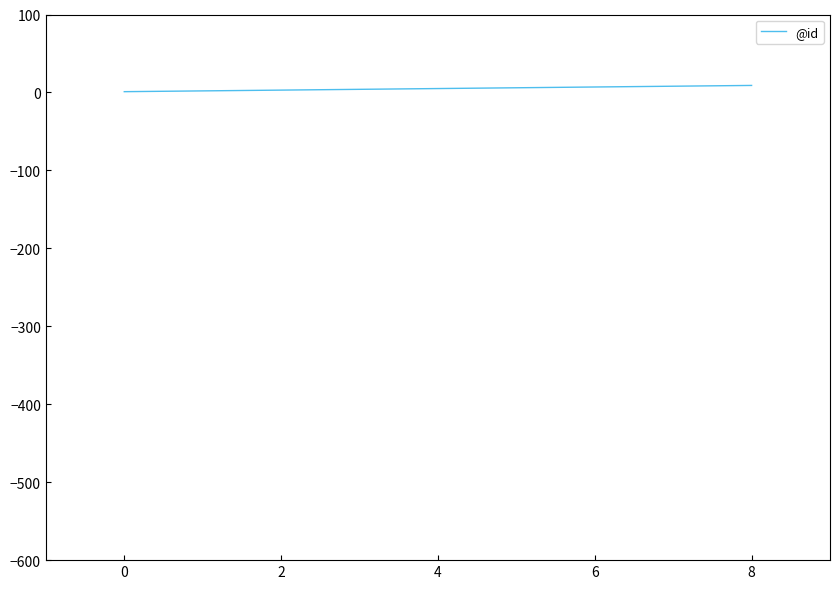

Is this an area chart (filled region under the line)?

No